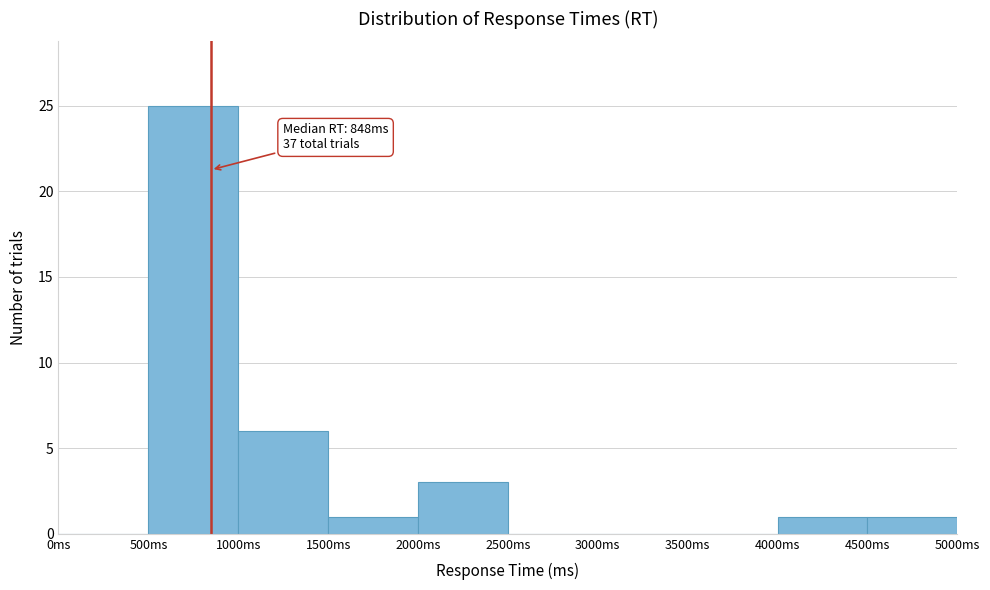

Which range on the x-axis has the tallest bar?

500 to 1000